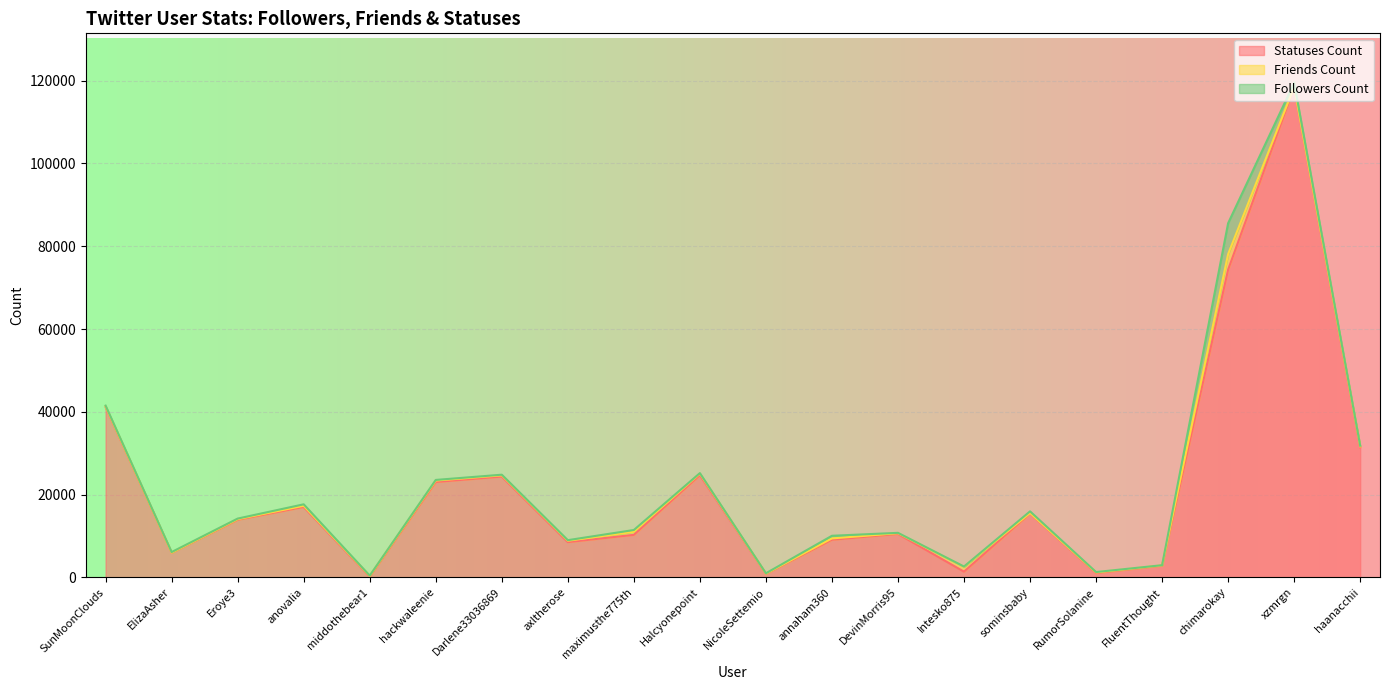

True or false: statuses_count and followers_count intersect in this chart.

False